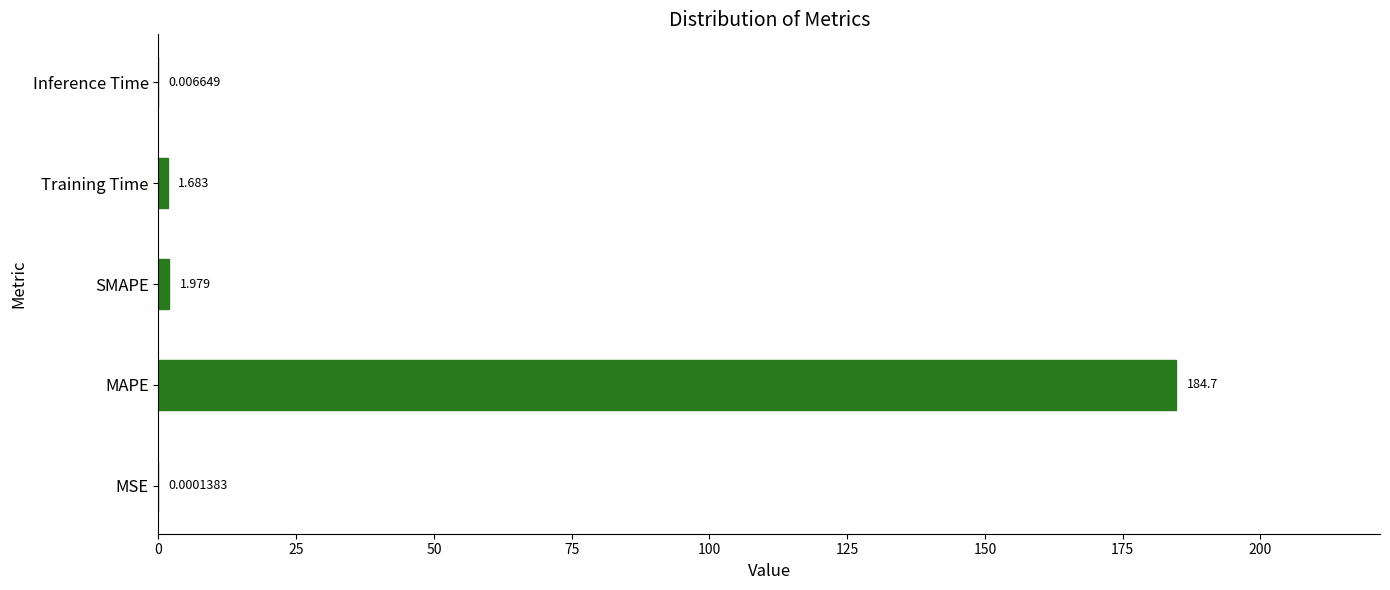

Between Inference Time and MAPE, which is larger?

MAPE